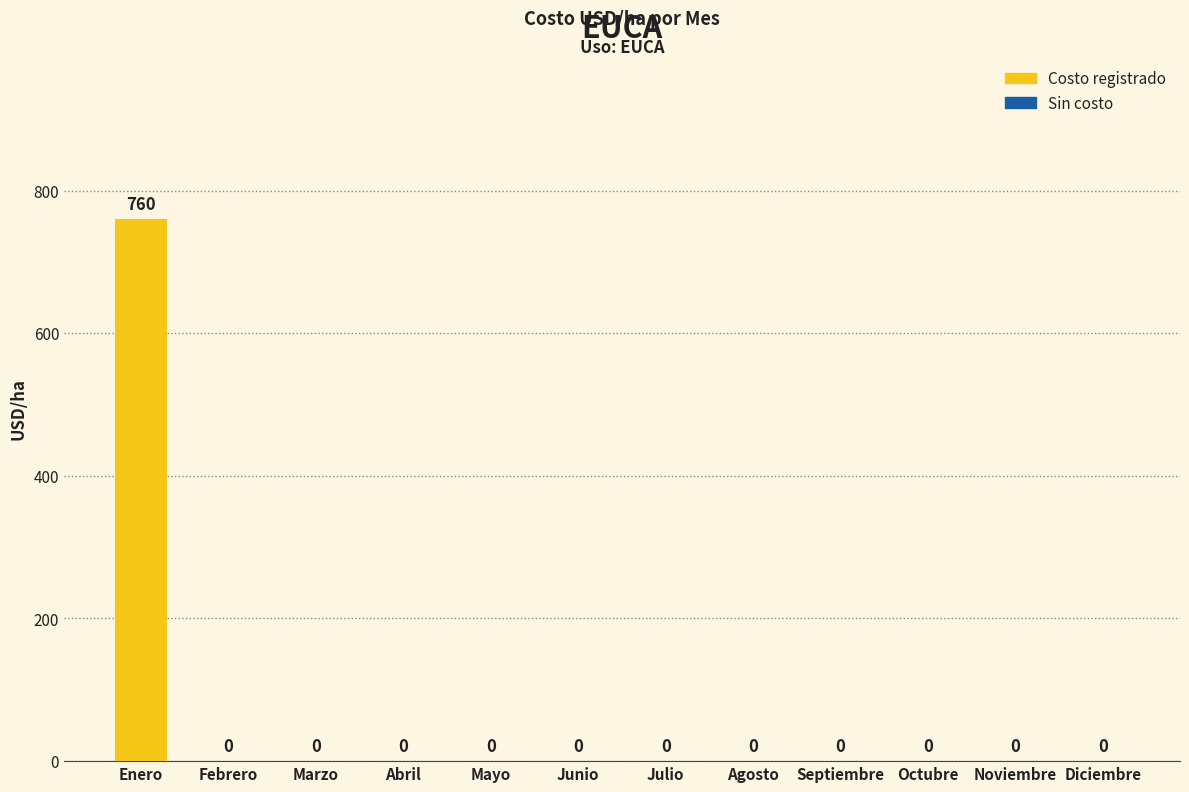

The chart shows a value of 0 at Septiembre. True or false?

True